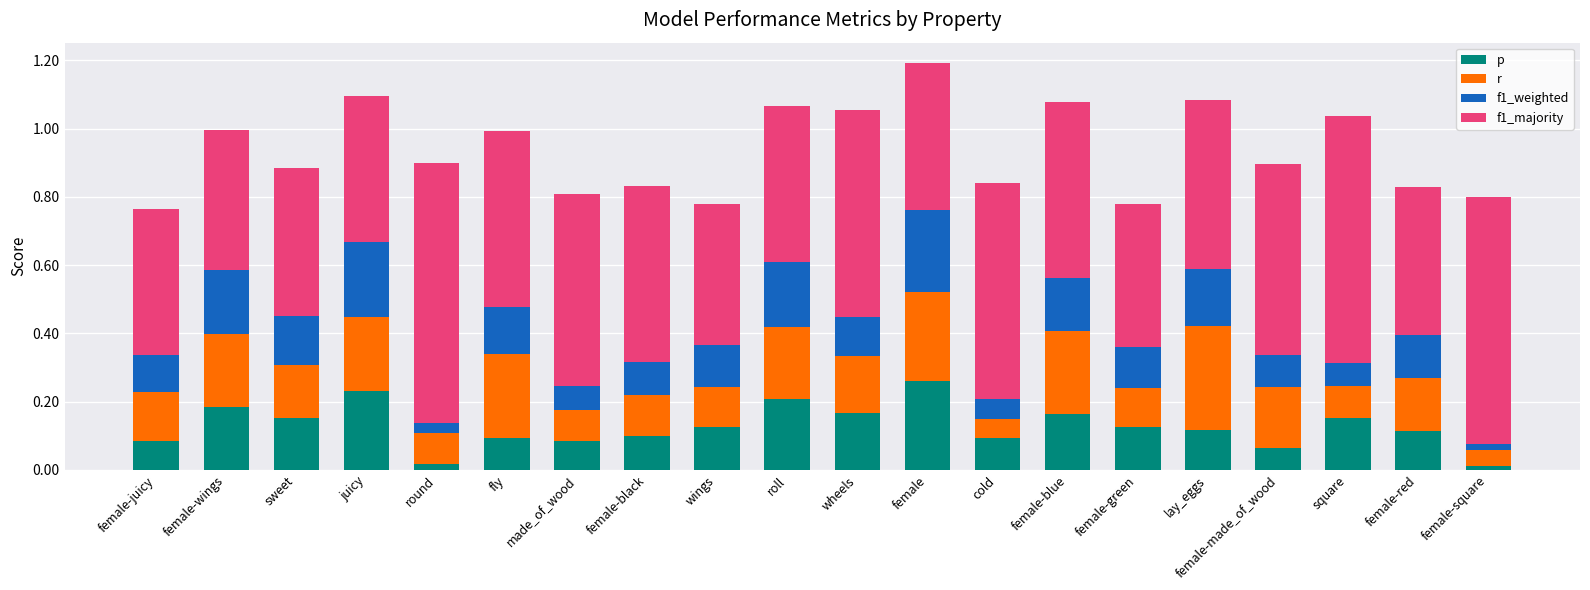

What is the total value across all series at square?

1.0